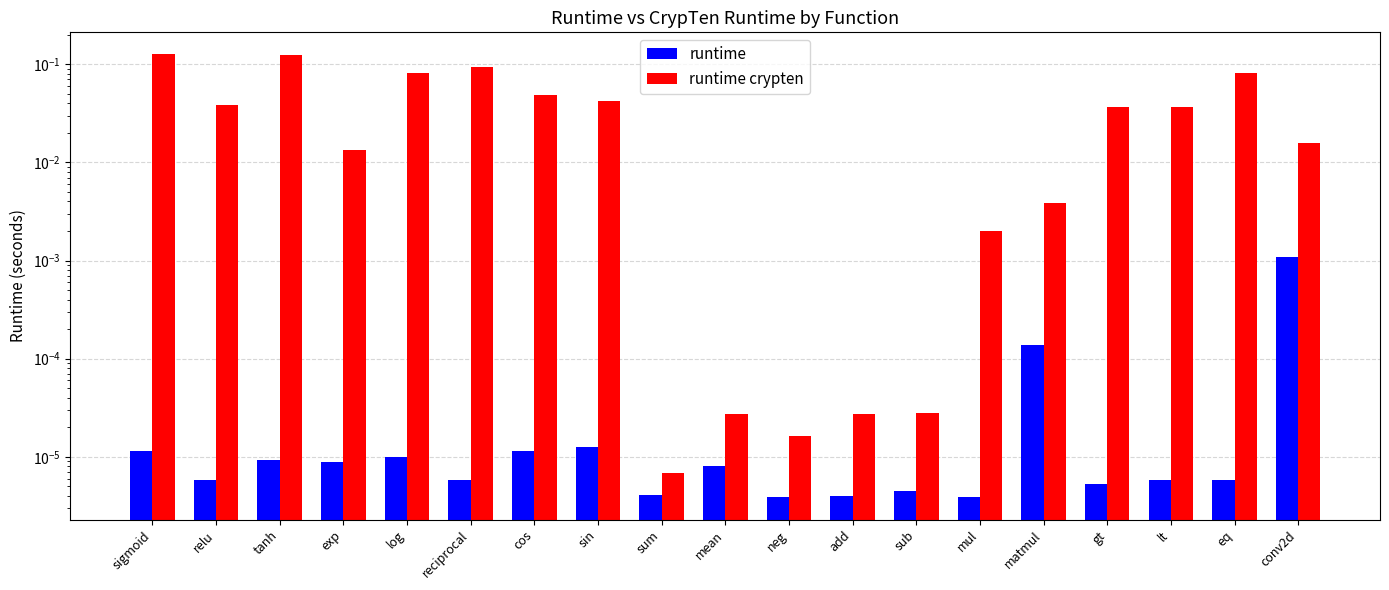

Rank the series by their maximum value, from lowest to highest.

runtime, runtime crypten